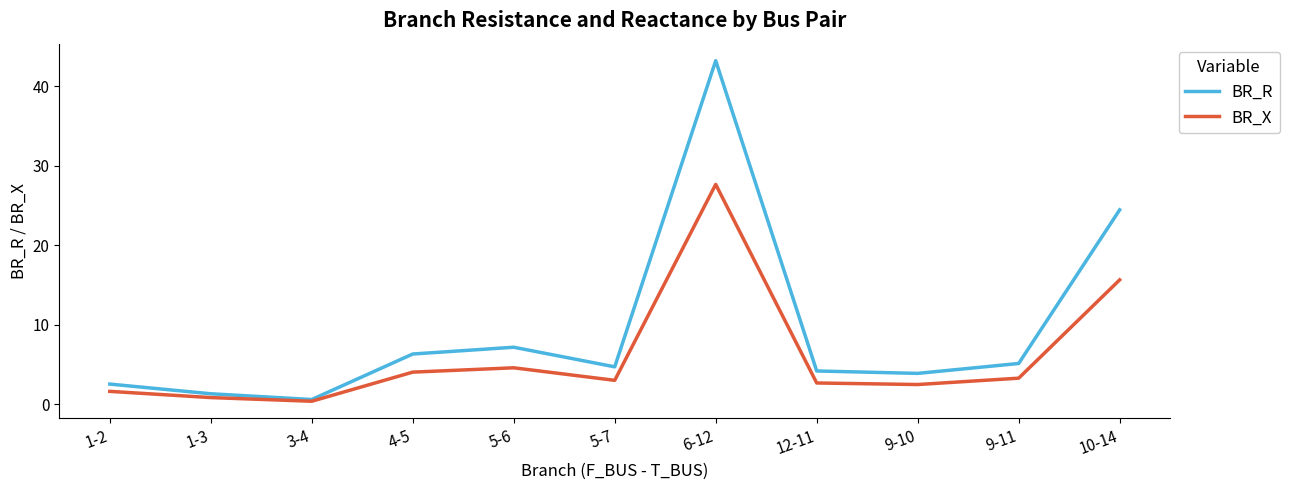

What position from the left is 9-10?

9